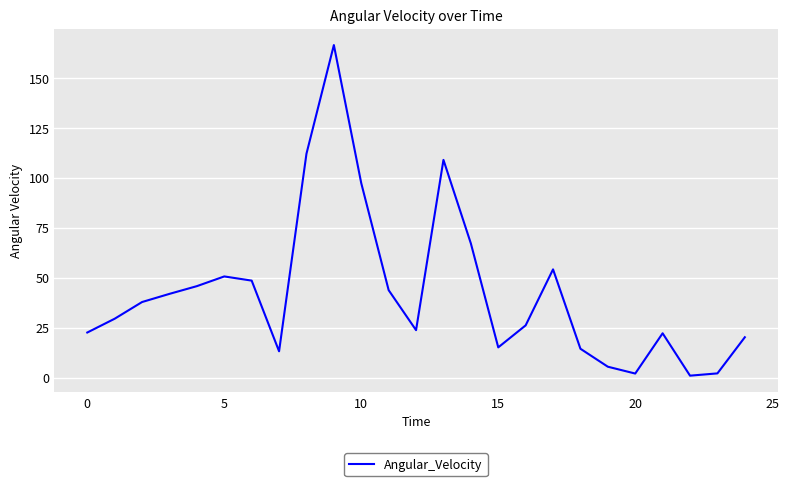

What is the greatest value displayed?

166.3